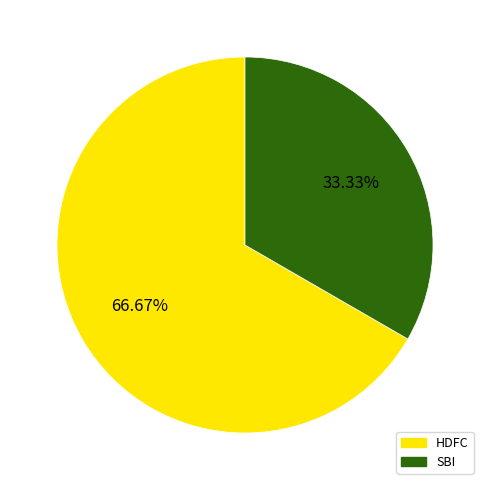

What is the majority slice?

HDFC